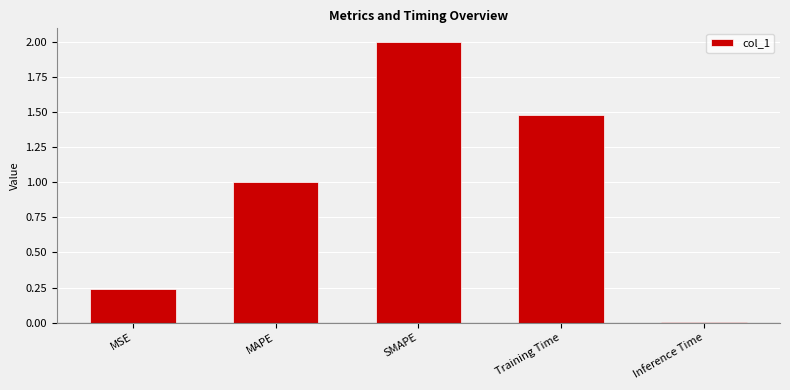

Which label corresponds to the smallest value in the chart?

Inference Time